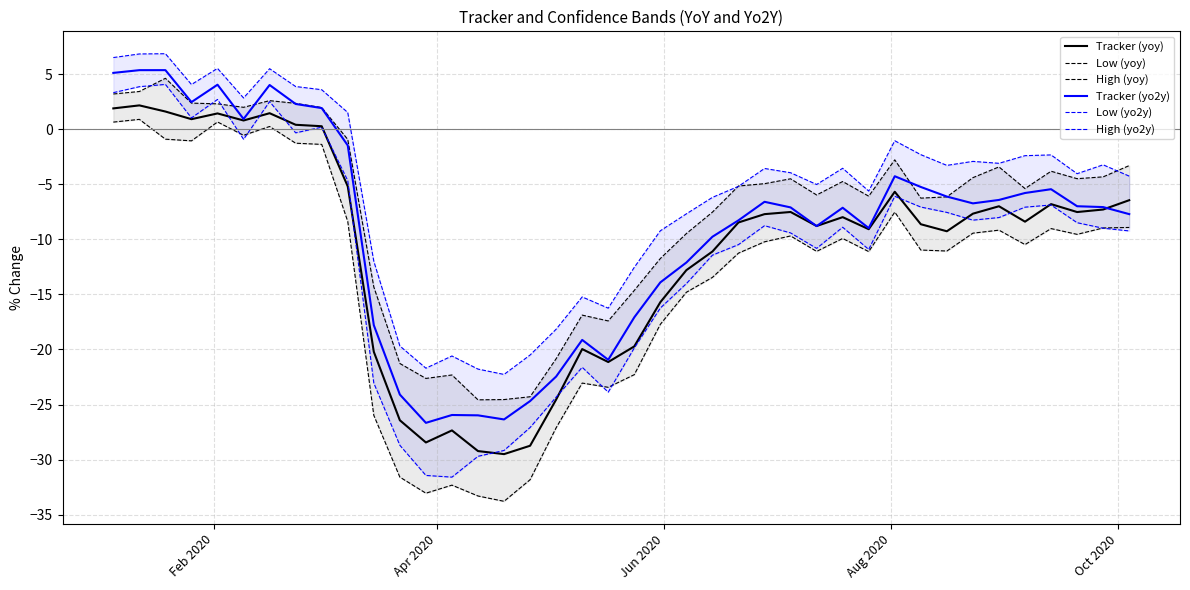

Count the number of data series in this chart.

6